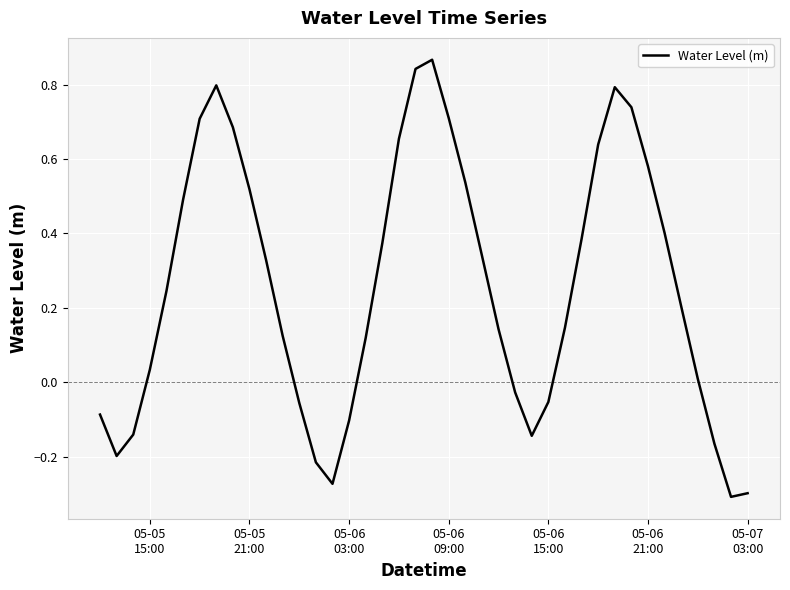

What is the difference between the maximum and minimum values?

1.2